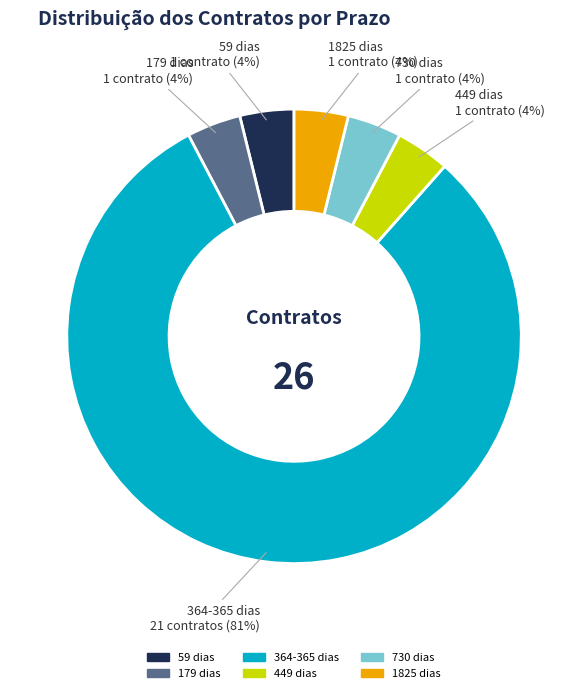

Is there any slice that represents more than half of the pie?

Yes